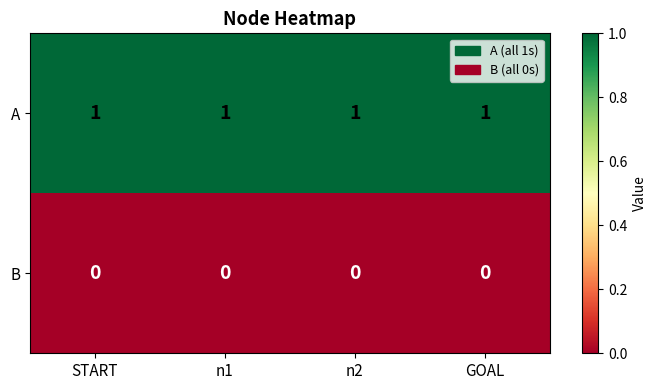

What is the difference between the highest and lowest values at START?

1